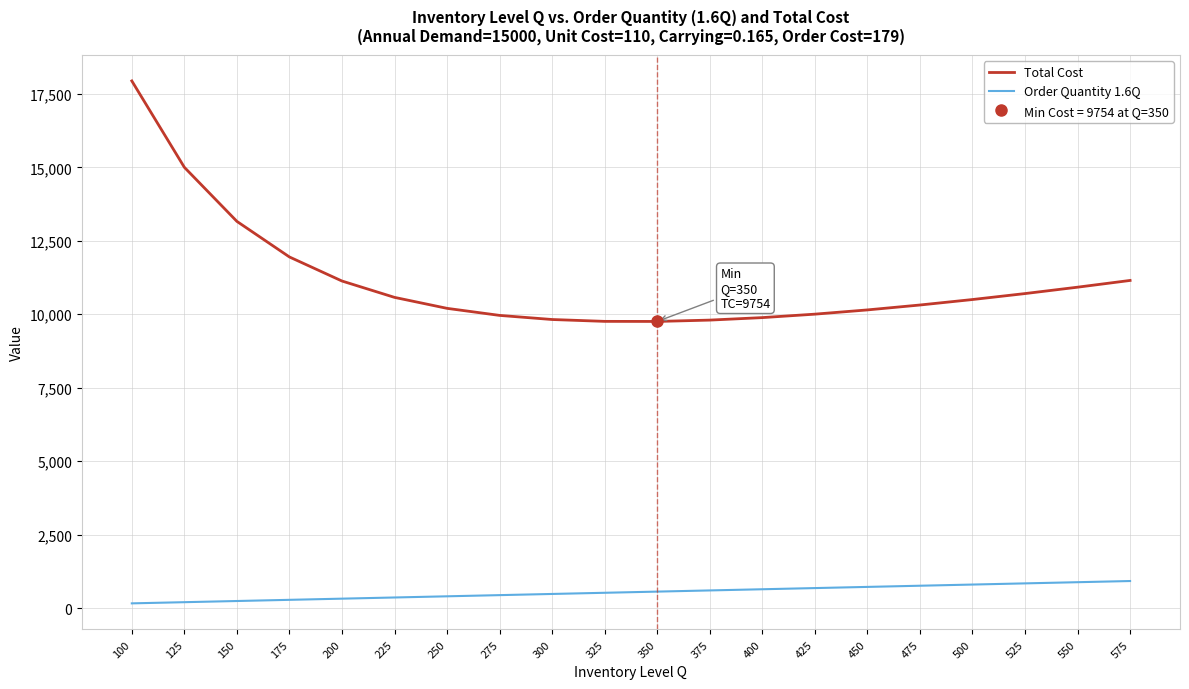

At how many categories does at least one series exceed 3879?

20